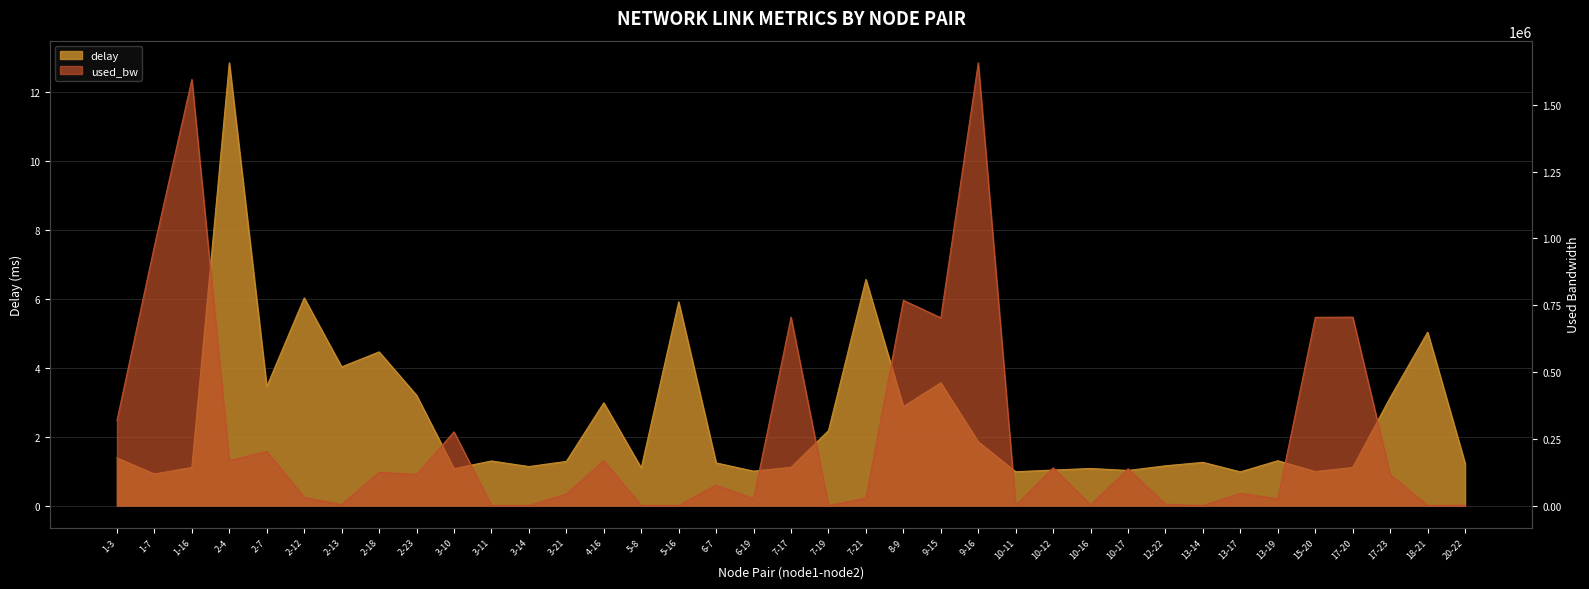

How many data points in delay are less than 1?

5